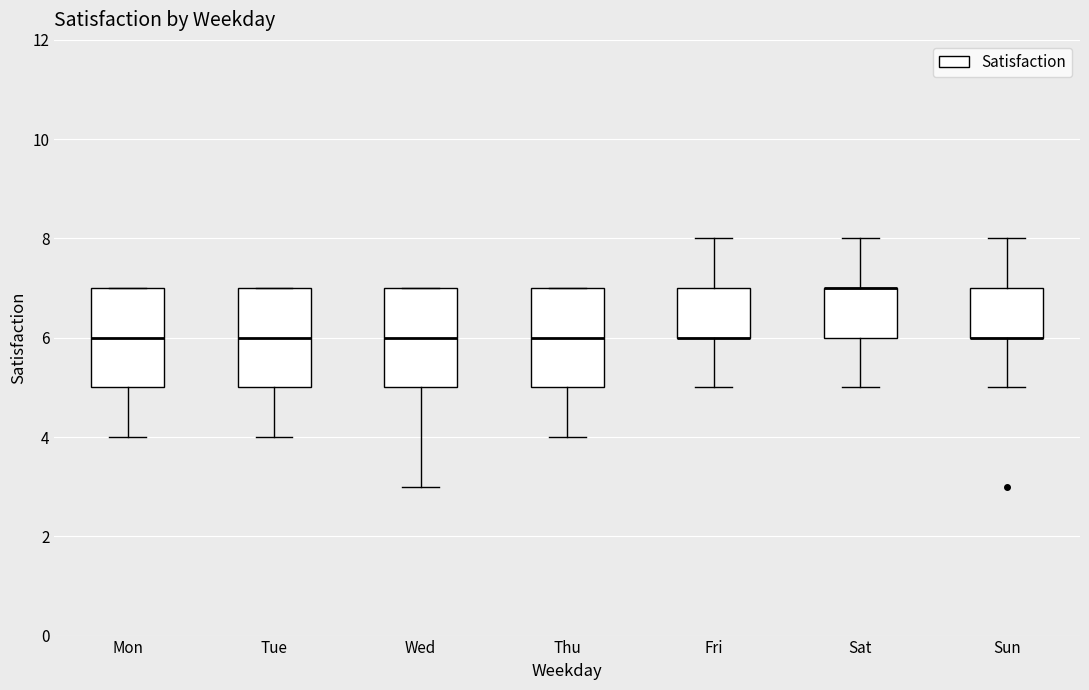

Reading left to right, read every box against the y-axis: the position of its median line, the range the box covers, and the ends of its whiskers. The values are not printed on the chart, so give them approximately, as read against the axis.

Mon: median 6, box 5 to 7, whiskers 4 to 7
Tue: median 6, box 5 to 7, whiskers 4 to 7
Wed: median 6, box 5 to 7, whiskers 3 to 7
Thu: median 6, box 5 to 7, whiskers 4 to 7
Fri: median 6 (drawn on the box's lower edge), box 6 to 7, whiskers 5 to 8
Sat: median 7 (drawn on the box's upper edge), box 6 to 7, whiskers 5 to 8
Sun: median 6 (drawn on the box's lower edge), box 6 to 7, whiskers 5 to 8